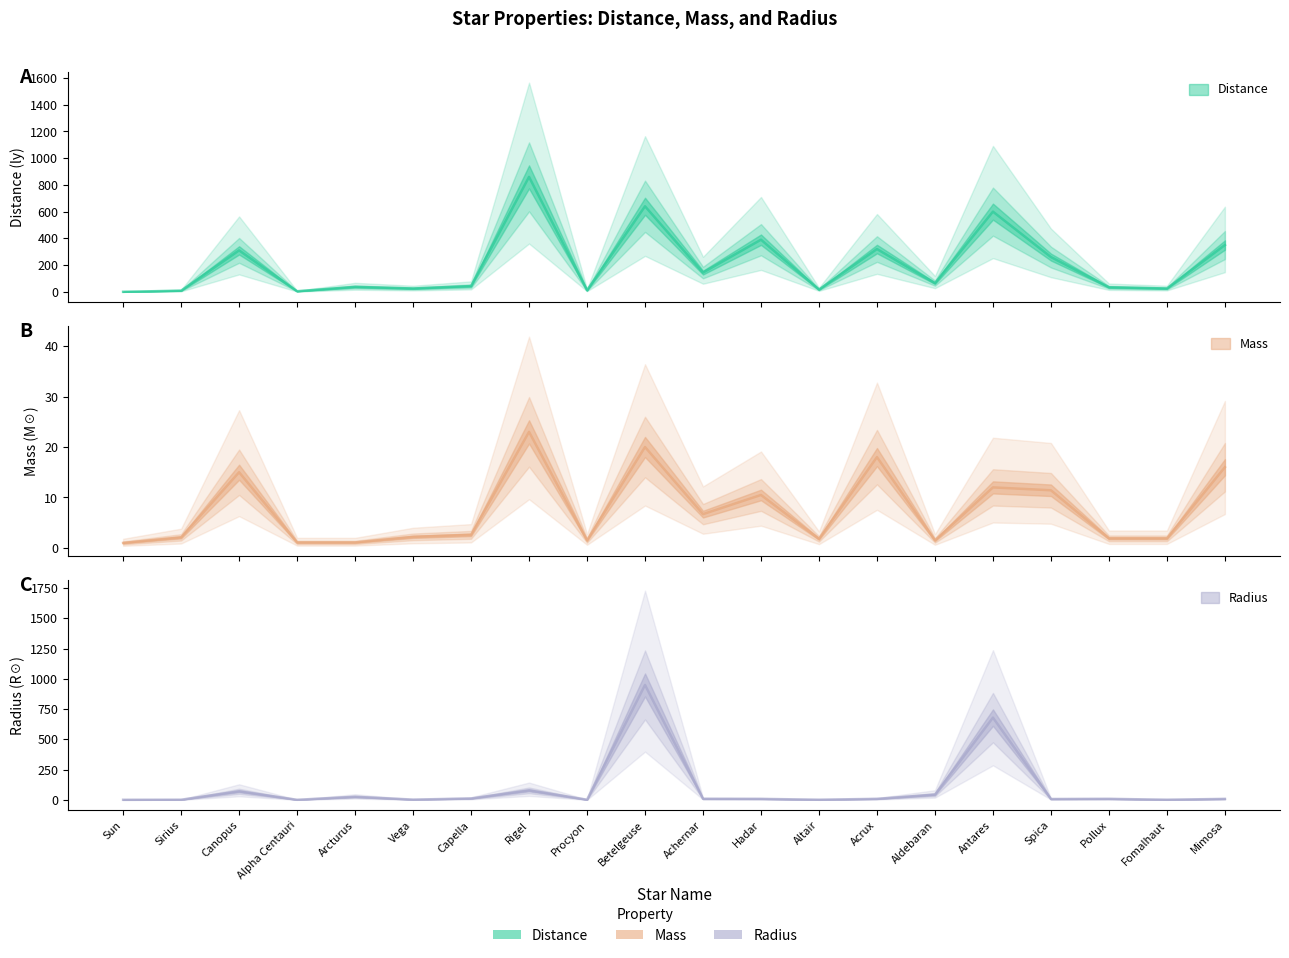

List the series in order of their overall mean, lowest first.

Mass, Radius, Distance